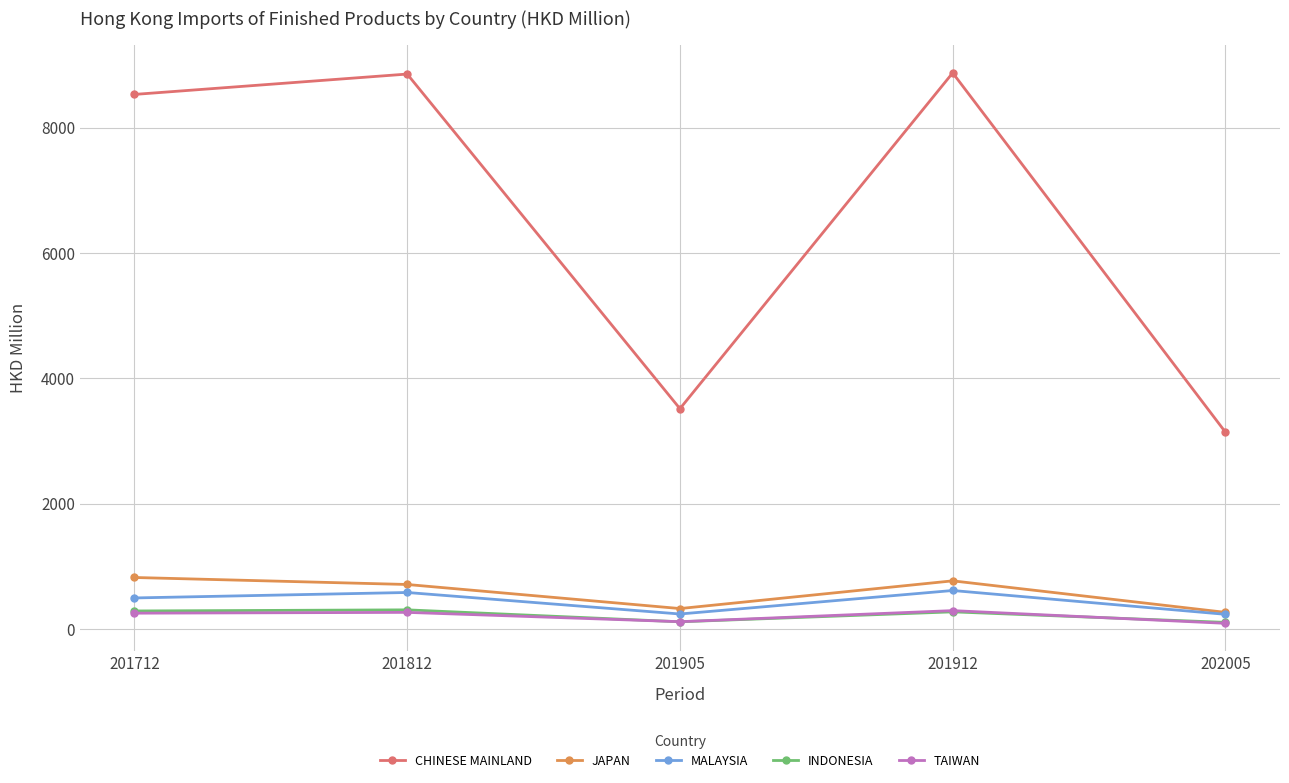

True or false: TAIWAN and CHINESE MAINLAND cross at least once.

False